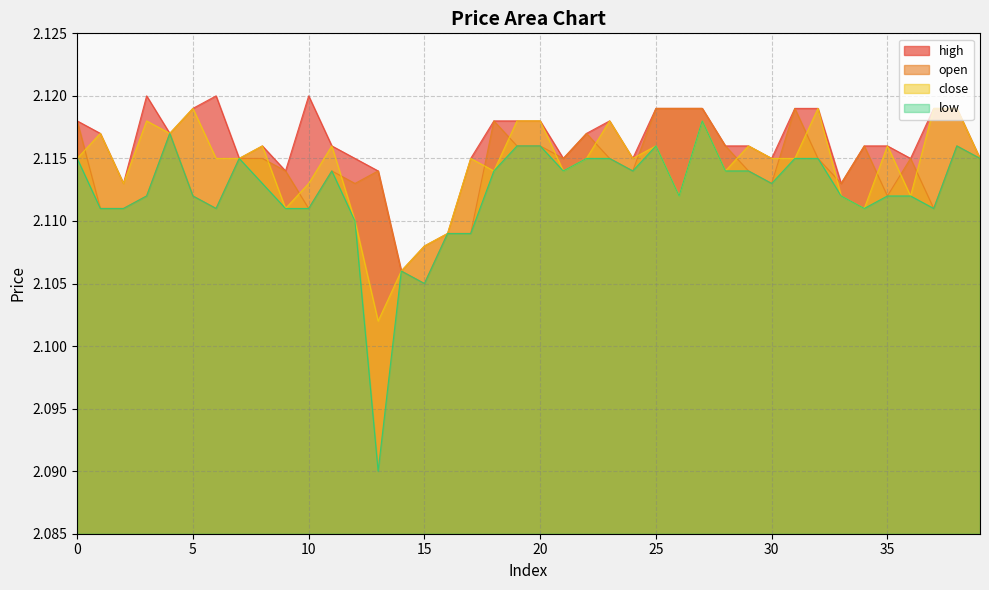

What is the value of the close point at the 30th from the left?

2.1